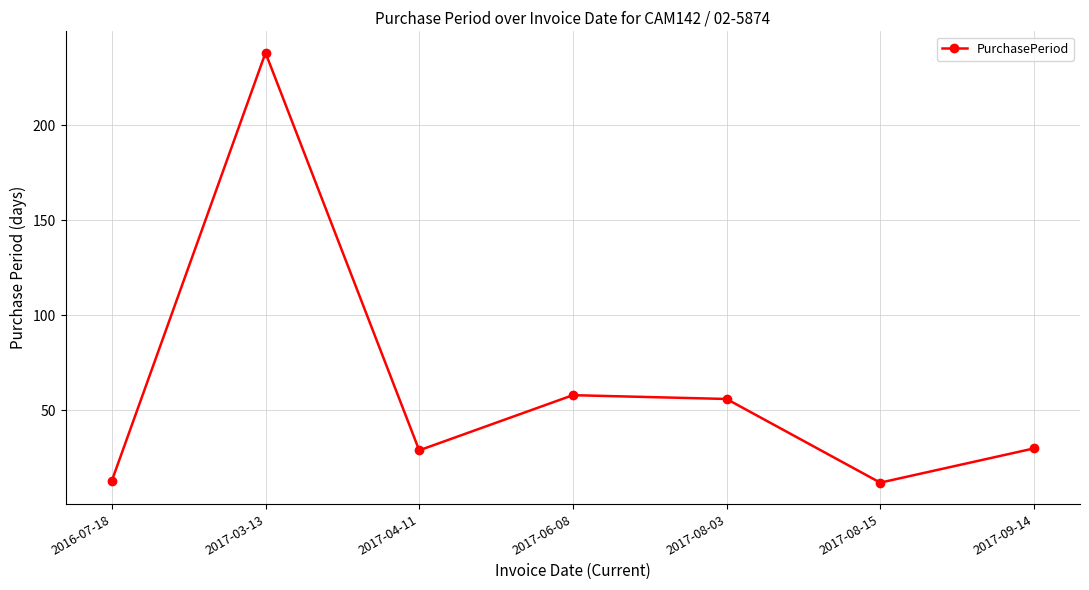

The chart shows a value of 425 at 2017-03-13. True or false?

False